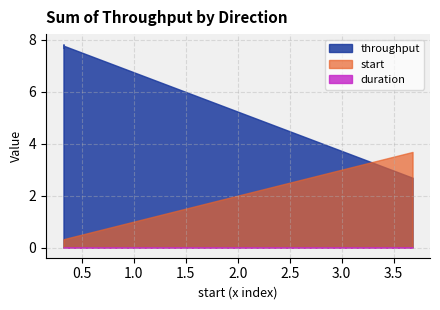

At how many categories does at least one series exceed 1?

4